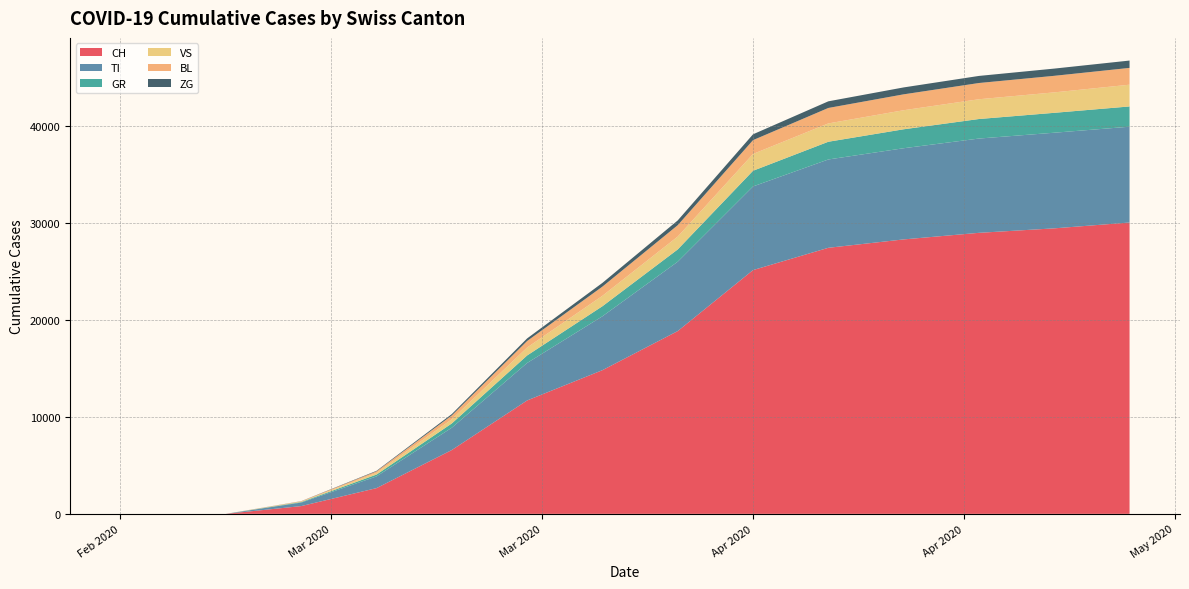

Reading left to right, what are all the values shown in this chart?

CH: 2020-02-25=0	2020-02-26=0	2020-02-27=0	2020-02-28=0	2020-02-29=0	2020-03-01=0	2020-03-02=0	2020-03-03=0	2020-03-08=800	2020-03-13=2650	2020-03-18=6575	2020-03-23=11680	2020-03-28=14800	2020-04-02=18827	2020-04-07=25107	2020-04-12=27404	2020-04-17=28268	2020-04-22=28946	2020-04-27=29407	2020-05-02=30009
TI: 2020-02-25=0	2020-02-26=0	2020-02-27=0	2020-02-28=0	2020-02-29=0	2020-03-01=0	2020-03-02=0	2020-03-03=0	2020-03-08=361	2020-03-13=1209	2020-03-18=2299	2020-03-23=3861	2020-03-28=5549	2020-04-02=7143	2020-04-07=8616	2020-04-12=9097	2020-04-17=9391	2020-04-22=9710	2020-04-27=9850	2020-05-02=9867
GR: 2020-02-25=0	2020-02-26=0	2020-02-27=0	2020-02-28=0	2020-02-29=0	2020-03-01=0	2020-03-02=0	2020-03-03=0	2020-03-08=55	2020-03-13=188	2020-03-18=440	2020-03-23=773	2020-03-28=1035	2020-04-02=1266	2020-04-07=1616	2020-04-12=1826	2020-04-17=1952	2020-04-22=2013	2020-04-27=2050	2020-05-02=2087
VS: 2020-02-25=0	2020-02-26=0	2020-02-27=0	2020-02-28=0	2020-02-29=0	2020-03-01=0	2020-03-02=0	2020-03-03=0	2020-03-08=48	2020-03-13=178	2020-03-18=431	2020-03-23=819	2020-03-28=1075	2020-04-02=1324	2020-04-07=1730	2020-04-12=1887	2020-04-17=1962	2020-04-22=2035	2020-04-27=2105	2020-05-02=2240
BL: 2020-02-25=0	2020-02-26=0	2020-02-27=0	2020-02-28=0	2020-02-29=0	2020-03-01=0	2020-03-02=0	2020-03-03=0	2020-03-08=33	2020-03-13=152	2020-03-18=392	2020-03-23=671	2020-03-28=946	2020-04-02=1172	2020-04-07=1424	2020-04-12=1593	2020-04-17=1637	2020-04-22=1673	2020-04-27=1705	2020-05-02=1731
ZG: 2020-02-25=0	2020-02-26=0	2020-02-27=0	2020-02-28=0	2020-02-29=0	2020-03-01=0	2020-03-02=0	2020-03-03=0	2020-03-08=12	2020-03-13=55	2020-03-18=141	2020-03-23=266	2020-03-28=385	2020-04-02=491	2020-04-07=602	2020-04-12=684	2020-04-17=713	2020-04-22=730	2020-04-27=745	2020-05-02=756